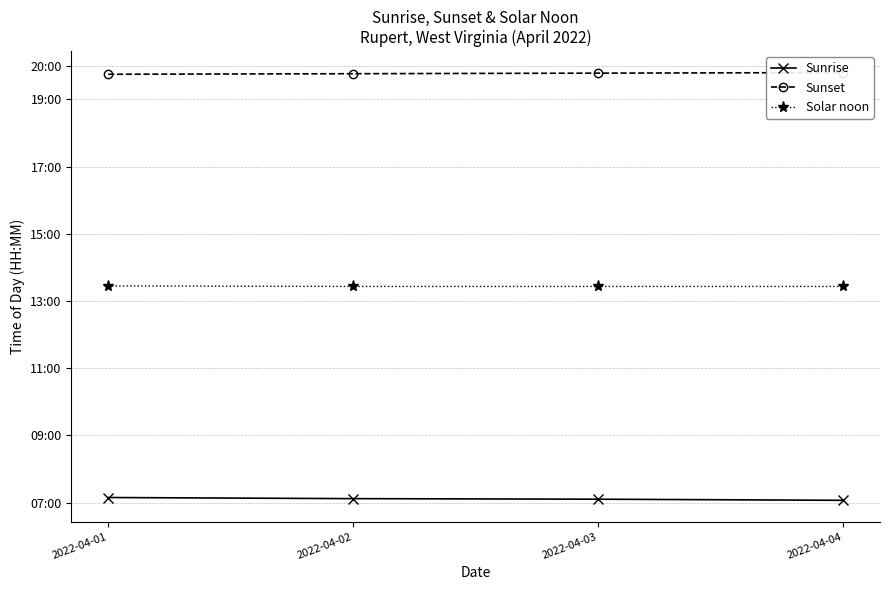

At which category does the chart reach its minimum across all series?

2022-04-04